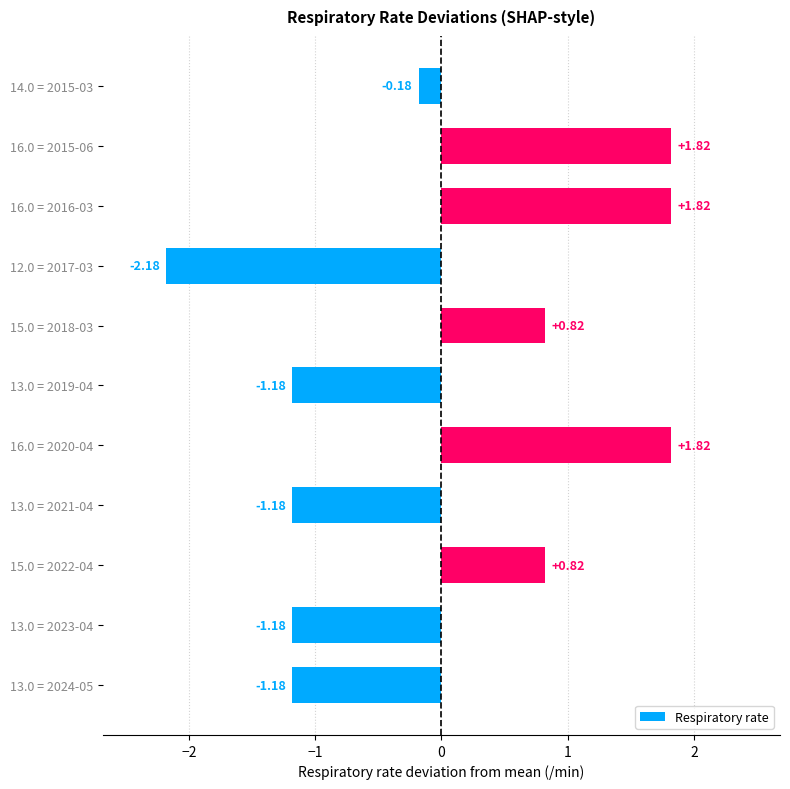

At which label is the value closest to 0?

14.0 = 2015-03